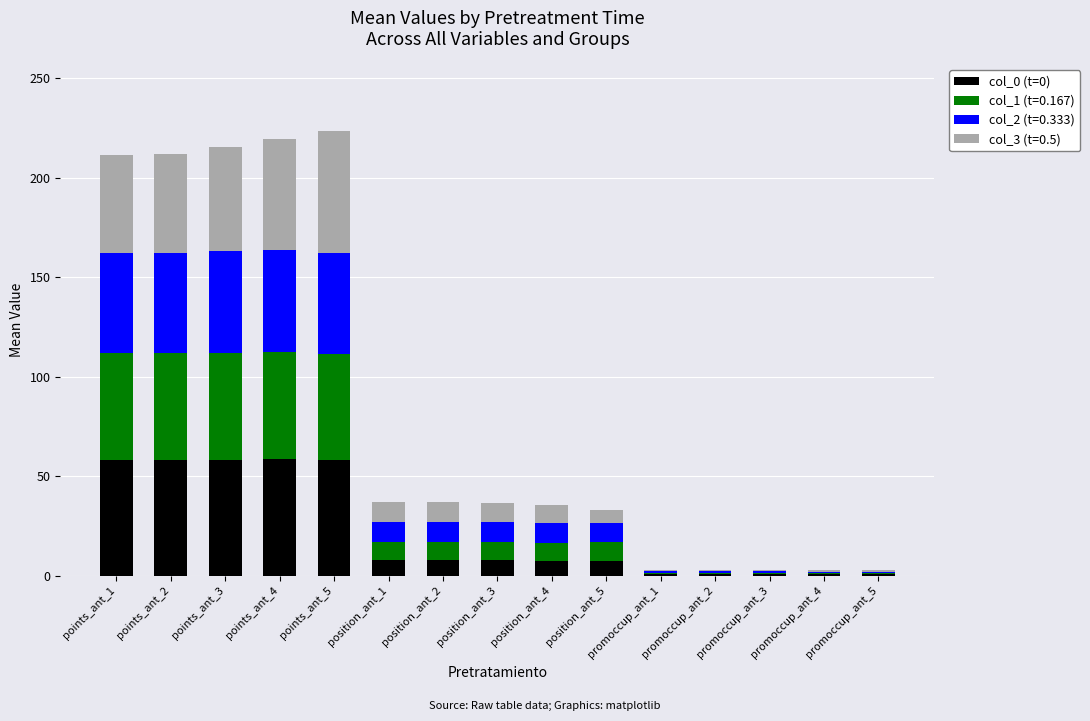

Are the bars horizontal?

No